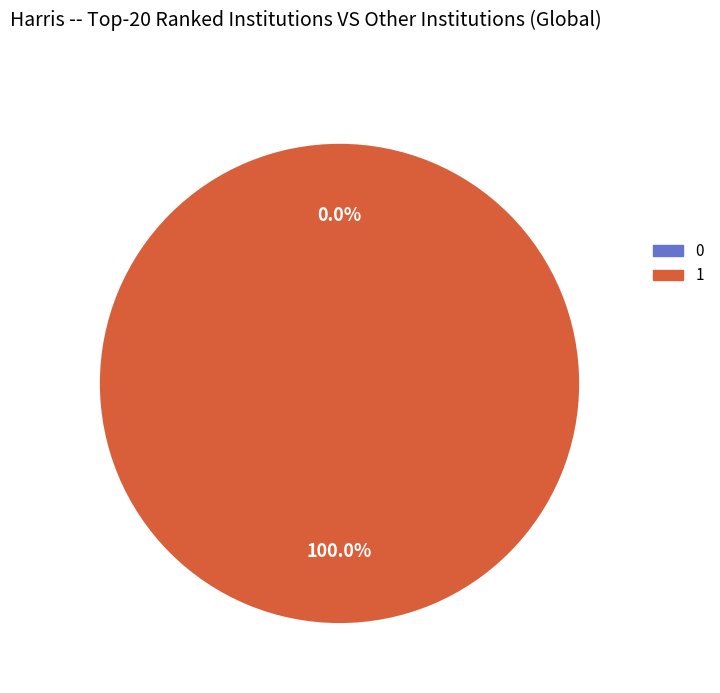

Combined, what portion of the pie is 0 and 1?

100.0%